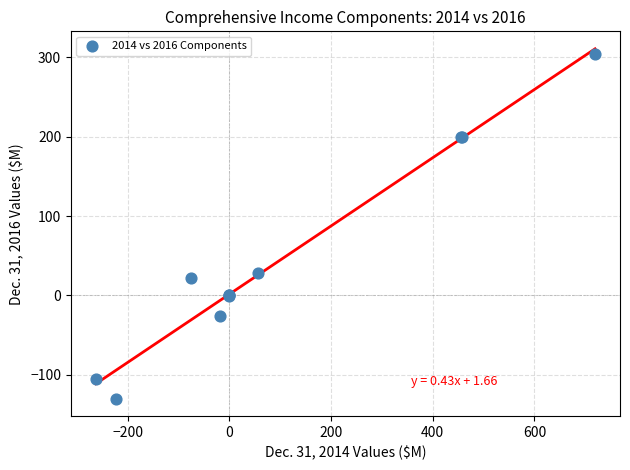

What Y value in the scatter plot is closest to 87?

28.3